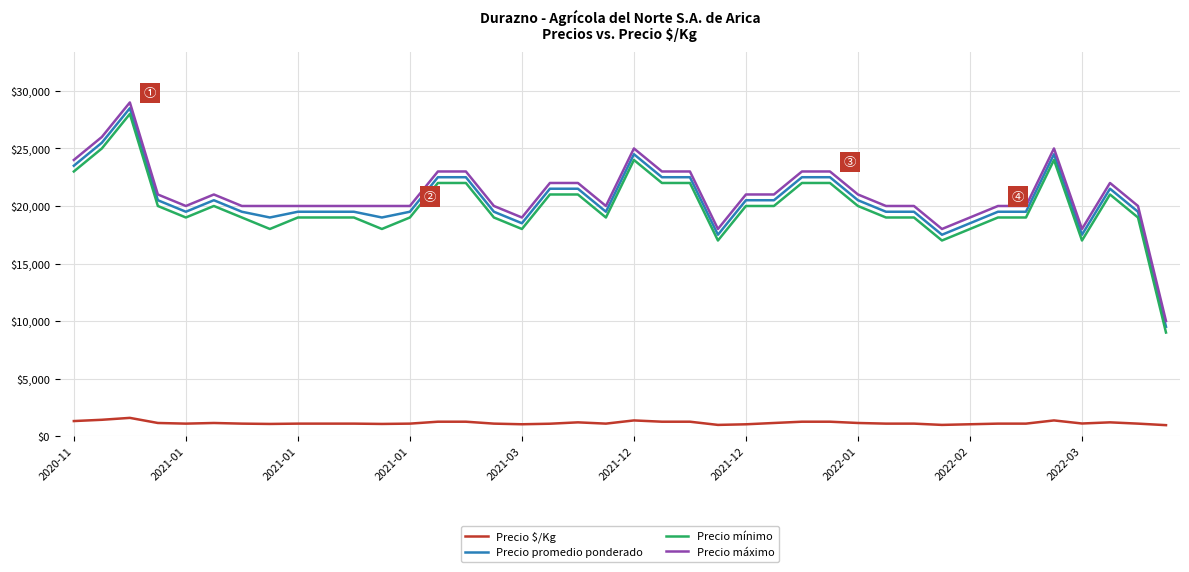

How many lines are shown in the chart?

4